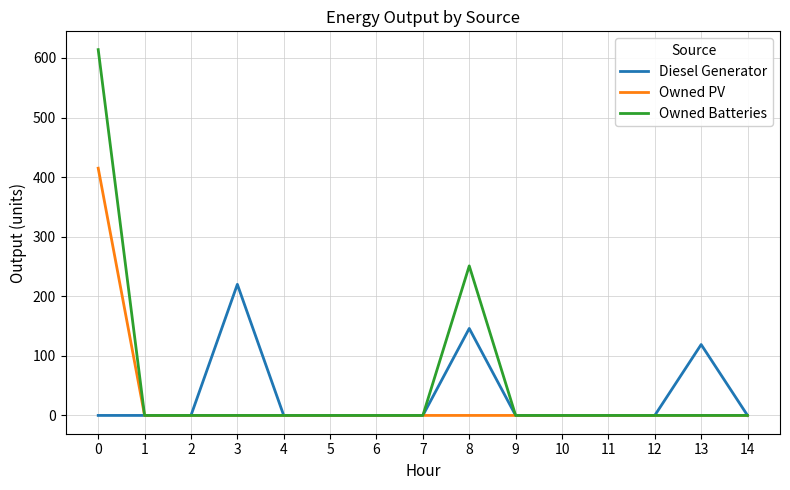

Rank the series by their average value, from highest to lowest.

Owned Batteries, Diesel Generator, Owned PV